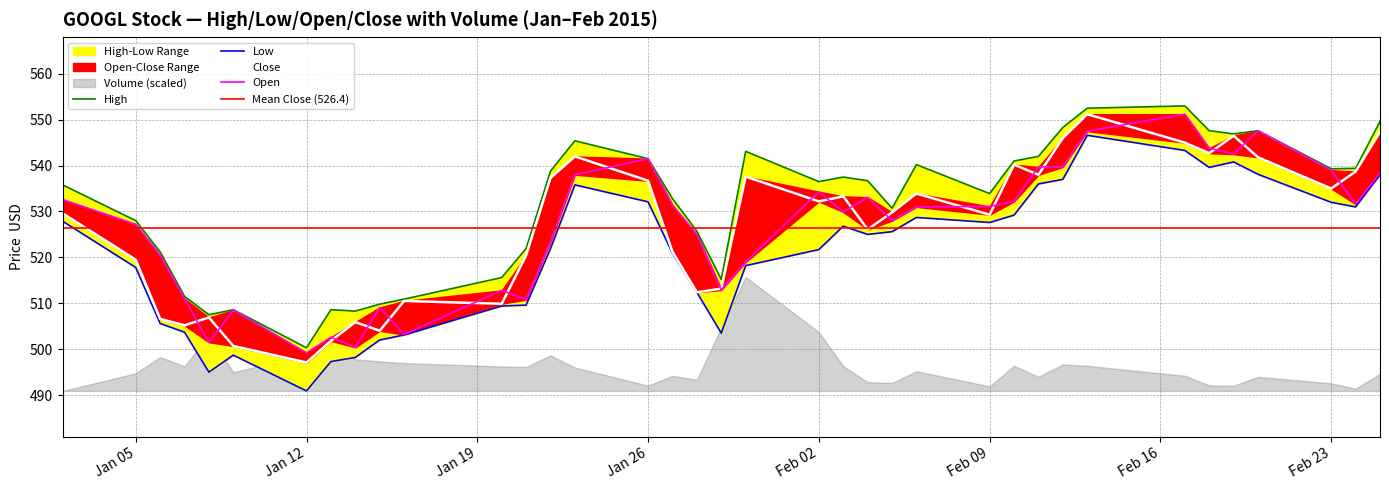

Reading left to right, transcribe all the data shown in this chart.

High: 535.8	528.0	521.2	511.5	507.5	508.6	500.3	508.6	508.3	509.8	510.9	515.6	521.9	538.8	545.4	541.5	532.8	525.7	515.2	543.1	536.5	537.5	536.7	530.7	540.2	533.9	541.0	542.0	548.3	552.5	553.0	547.6	546.9	547.6	539.3	539.4	549.6
Low: 527.9	517.8	505.6	503.7	495.0	498.7	490.9	497.3	498.2	502.0	503.1	509.4	509.6	521.9	535.8	532.1	520.9	512.4	503.5	518.2	521.7	526.8	525.0	525.6	528.7	527.6	529.2	536.0	537.0	546.6	543.3	539.6	540.8	538.1	532.0	531.0	538.0
Open: 532.6	527.2	520.5	511.0	501.5	508.5	499.2	502.6	500.4	509.1	503.2	512.8	510.8	523.4	538.0	541.5	531.4	525.0	512.9	519.0	534.3	529.9	533.1	528.0	531.0	531.1	532.2	539.7	539.7	547.5	551.2	543.8	542.5	547.6	539.0	531.6	538.4
Close: 529.6	519.5	506.6	505.2	506.9	500.7	497.1	501.8	505.9	504.0	510.5	509.9	520.4	537.3	542.0	536.7	521.2	512.4	513.2	537.6	532.2	533.3	526.1	529.8	533.9	529.3	540.2	538.0	546.0	551.2	545.0	542.7	546.5	541.8	535.0	538.7	547.3